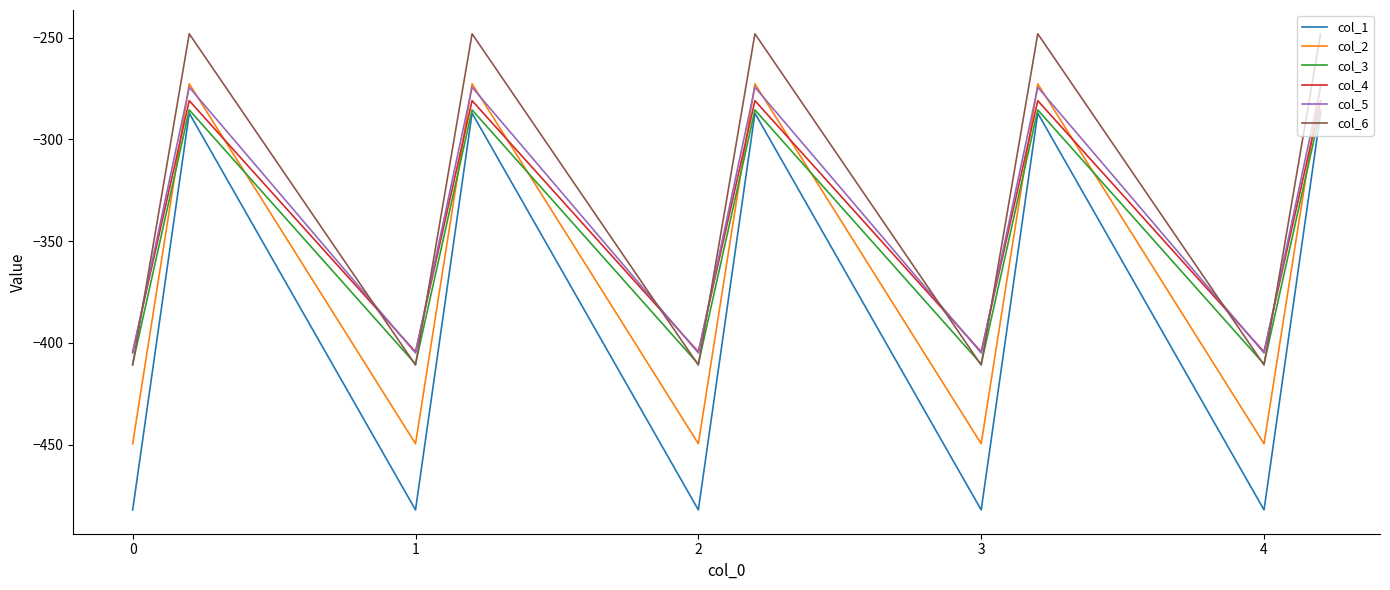

What is the maximum value shown in the chart?

-248.1